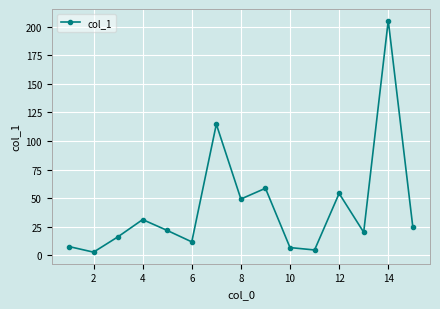

What is the maximum value shown in the chart?

205.4